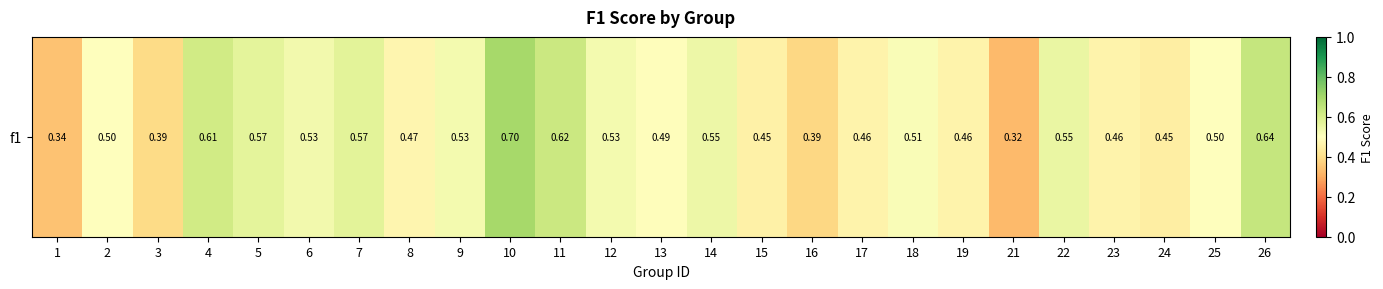

Which label corresponds to the largest value in the chart?

10